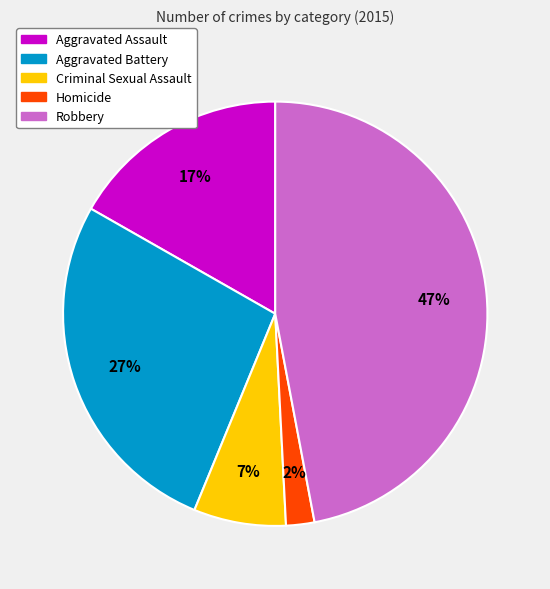

To the nearest percent, what is the combined percentage of Homicide and Aggravated Battery?

29%